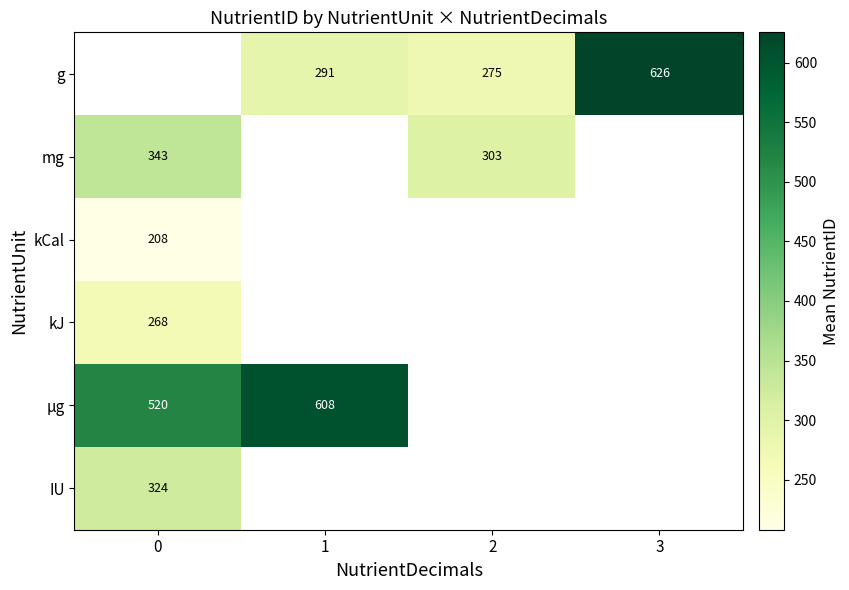

Which has a higher value, 1 or 2?

1